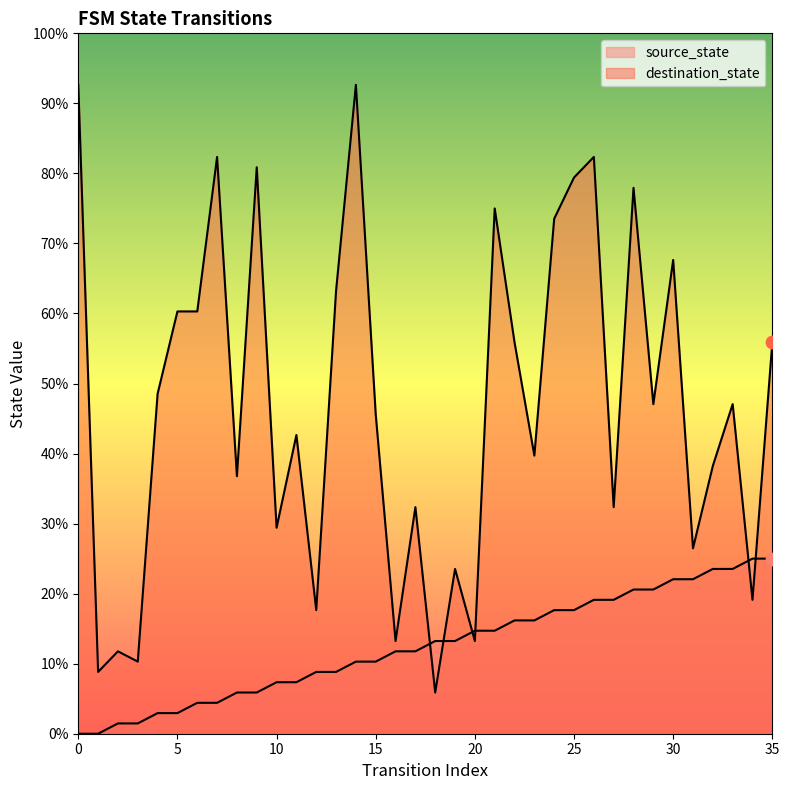

Which series has the largest total across all categories?

destination_state